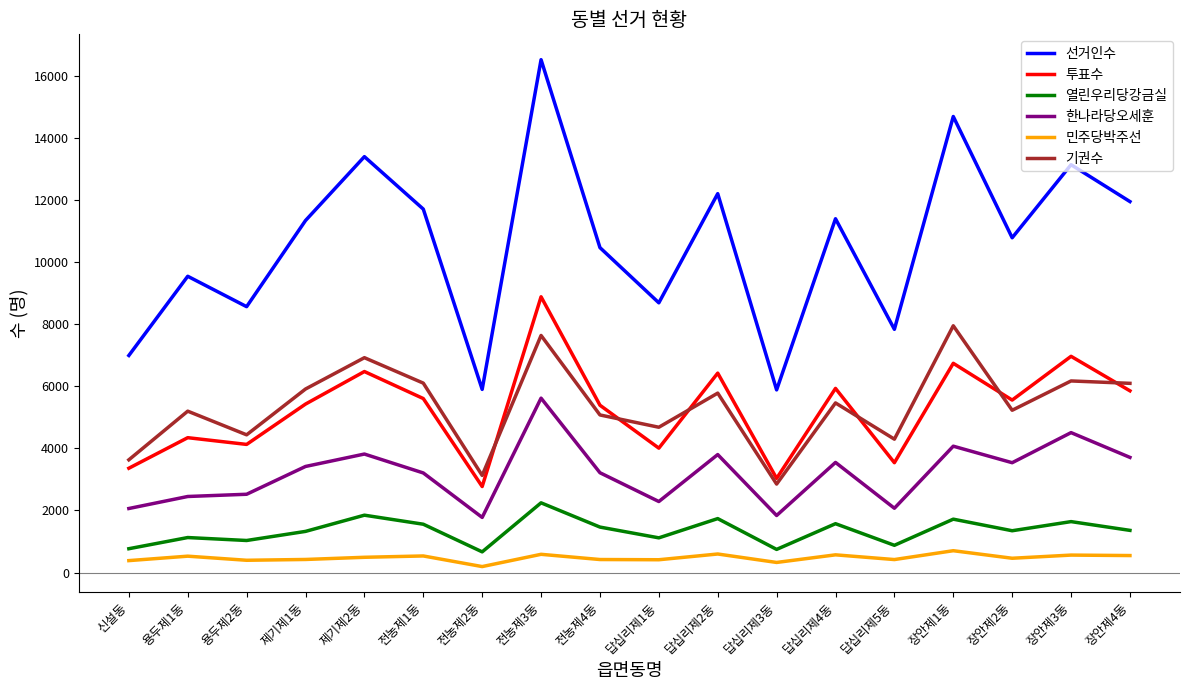

How many lines are shown in the chart?

6